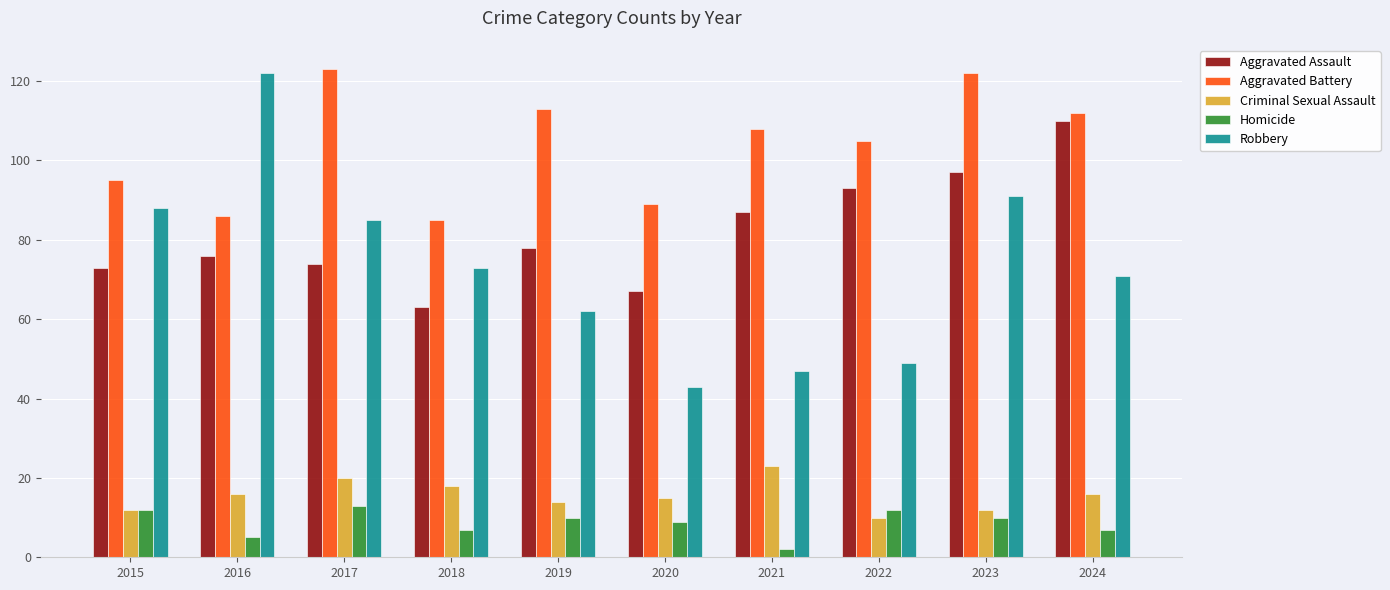

How many bars are there in each group?

5